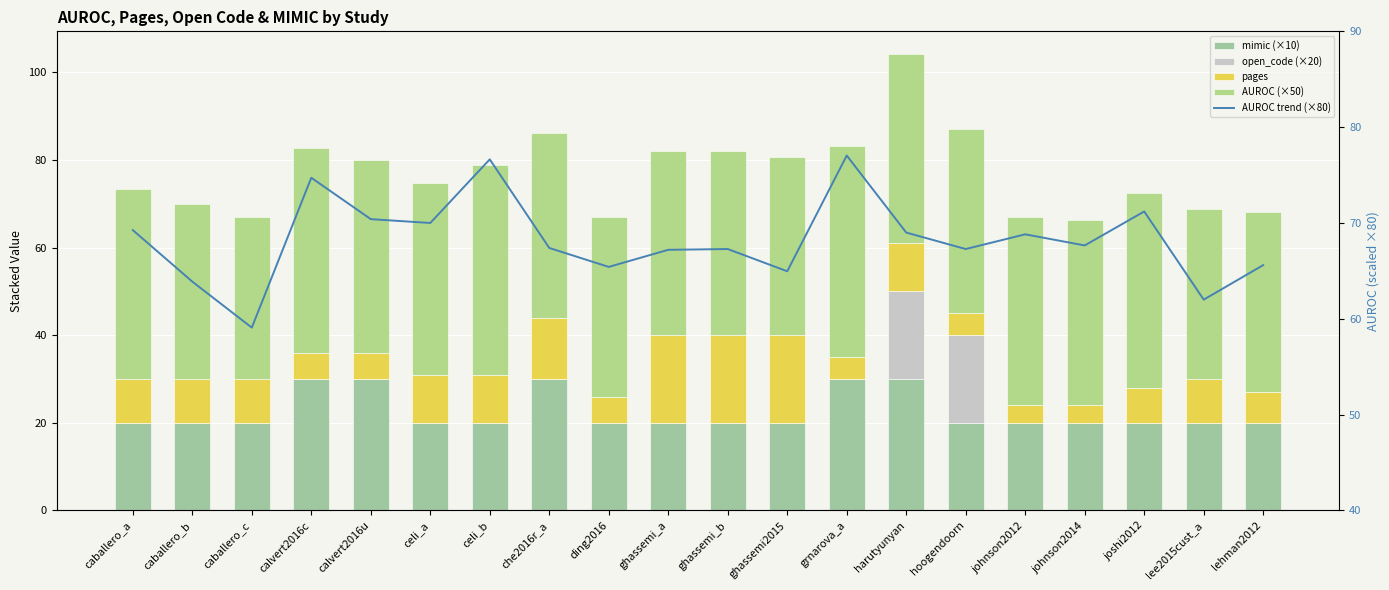

Count the number of data series in this chart.

5